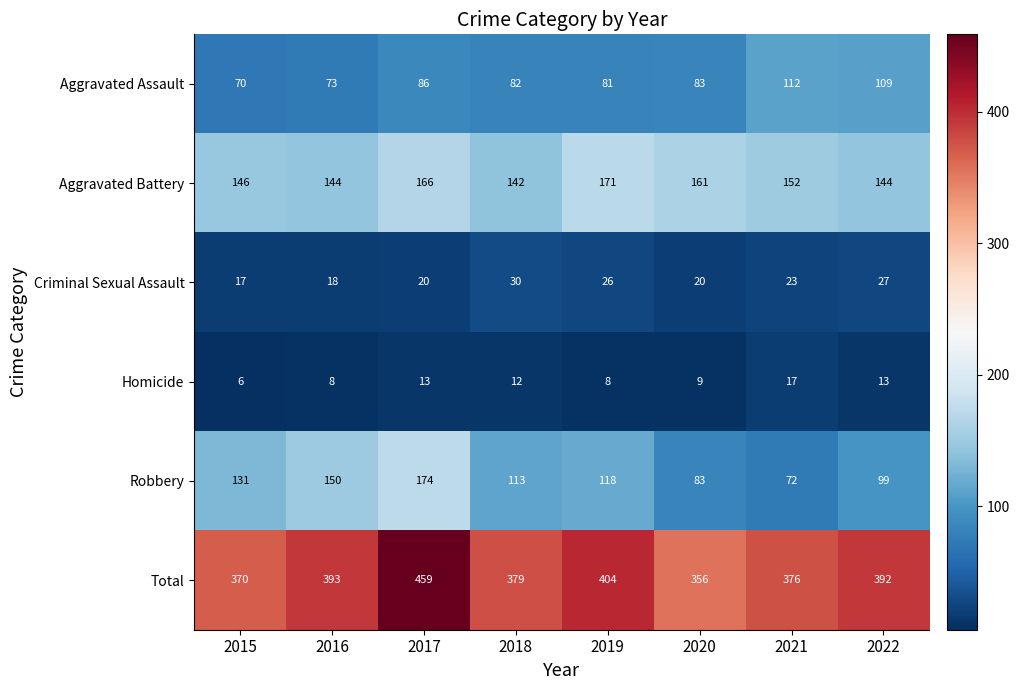

Which label corresponds to the smallest value in the chart?

2015